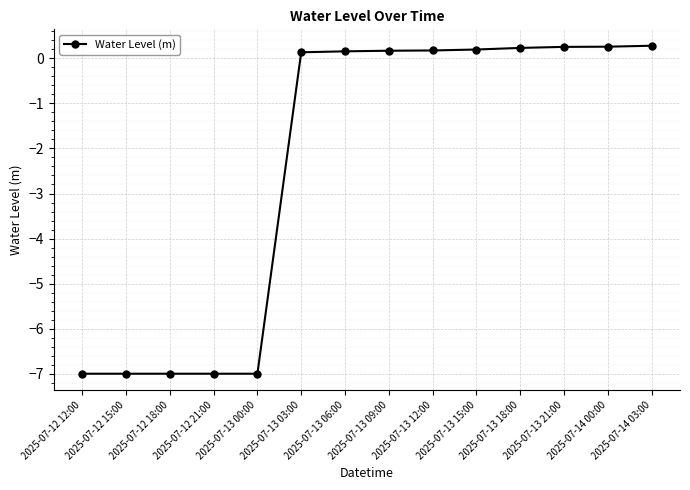

Is it true that the value at 2025-07-12 18:00 is -7.0?

True